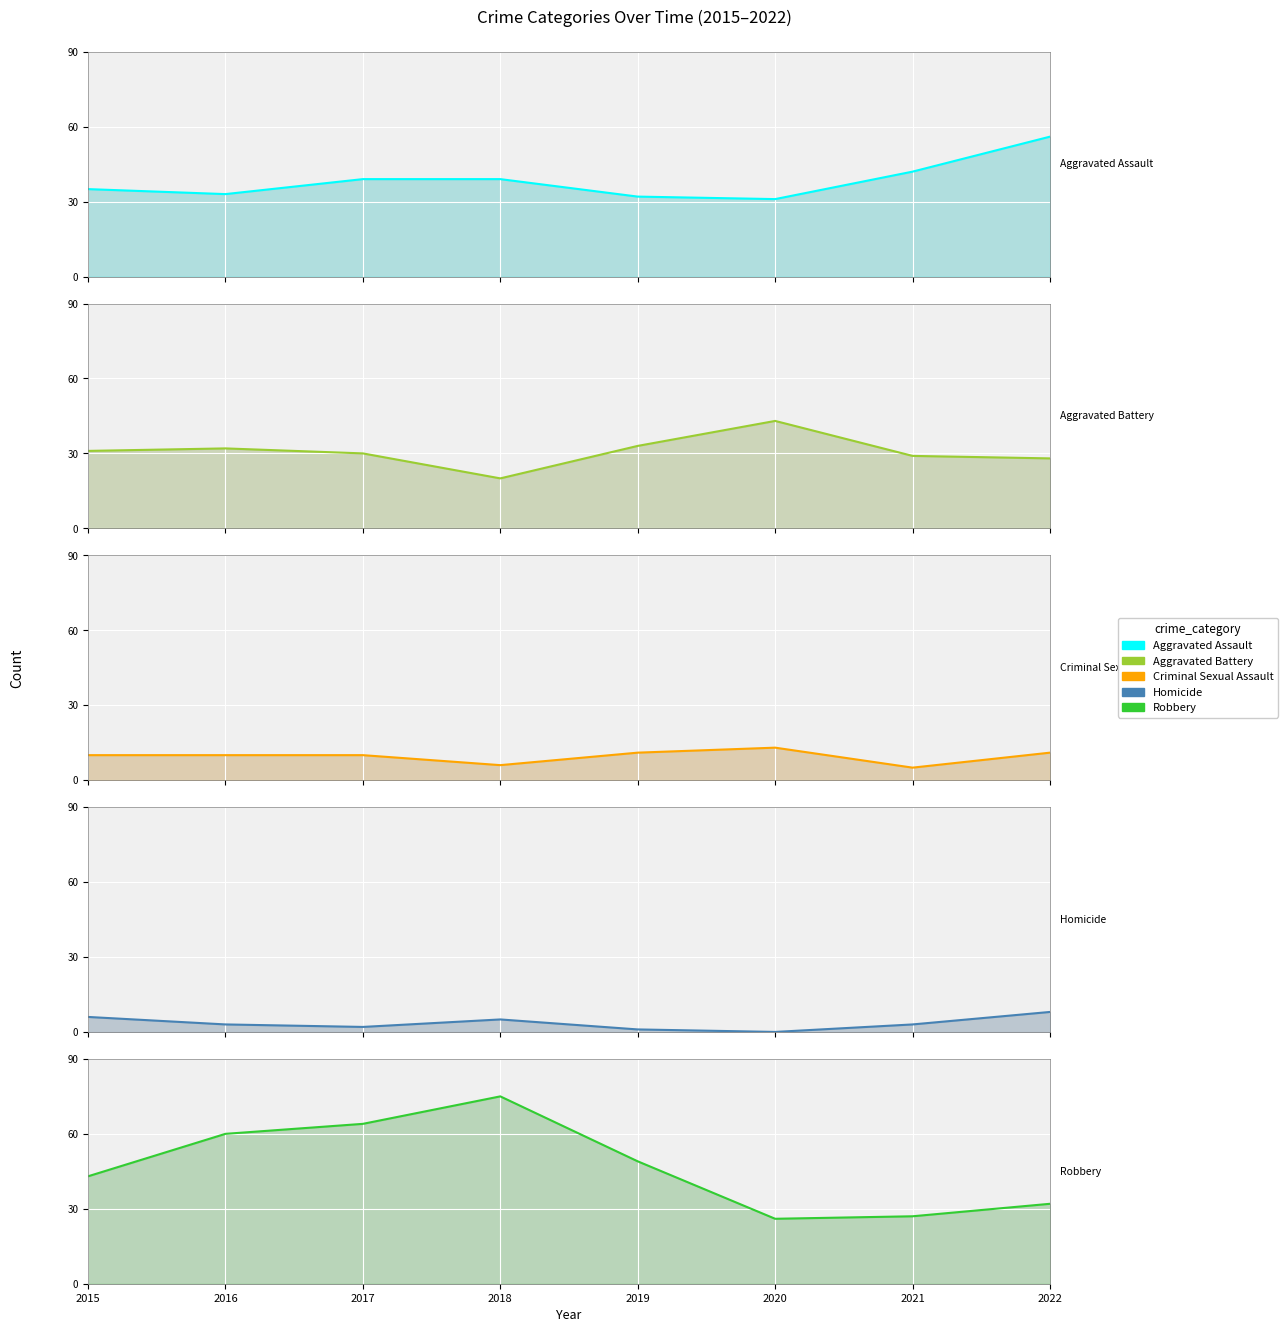

At which category does Aggravated Battery reach its first local valley?

2018